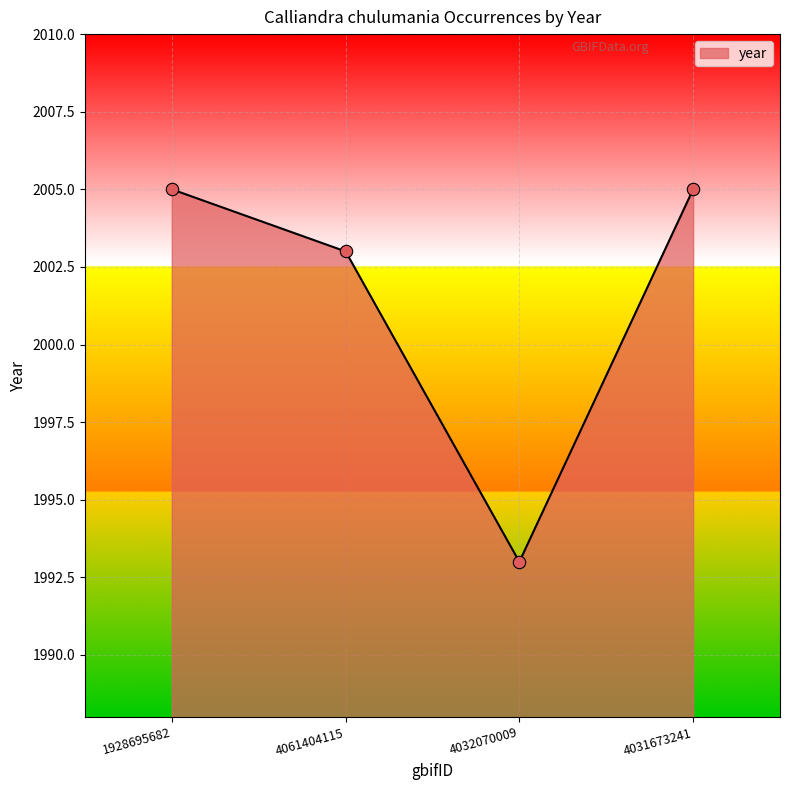

Approximately how many times larger is the value at 1928695682 compared to 4031673241?

1.0